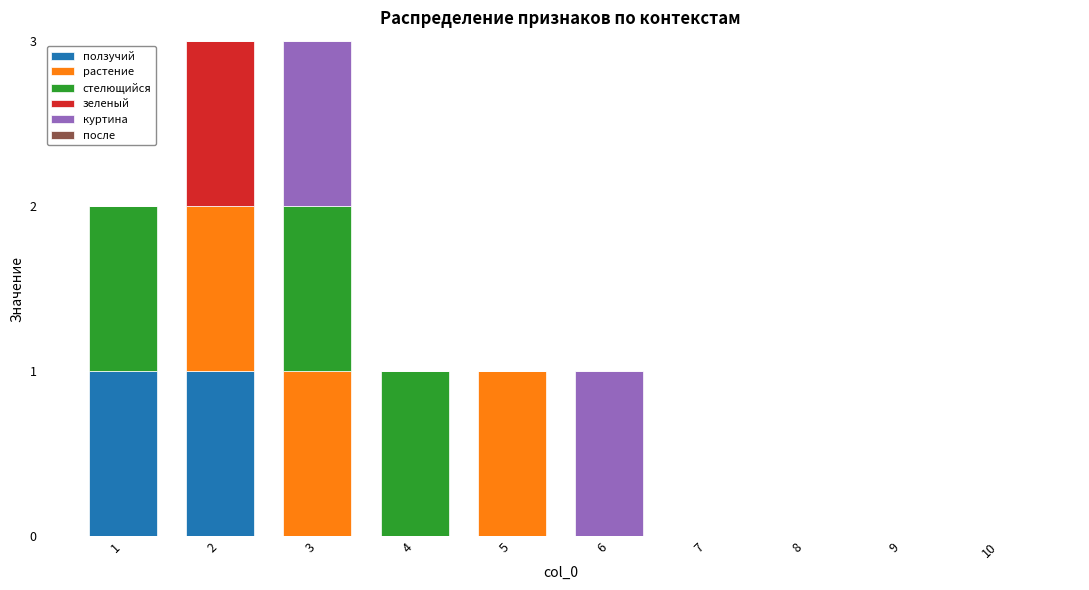

Does the chart contain stacked bars?

Yes